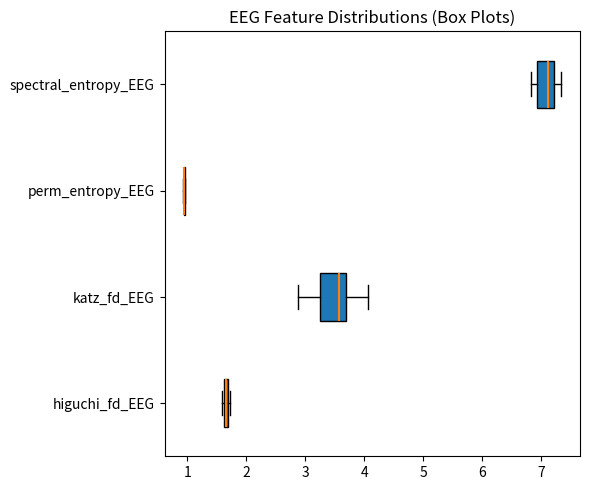

Where does the median line of the box for spectral_entropy_EEG sit on the x-axis? The values are not printed on the chart, so give them approximately, as read against the axis.

7.1